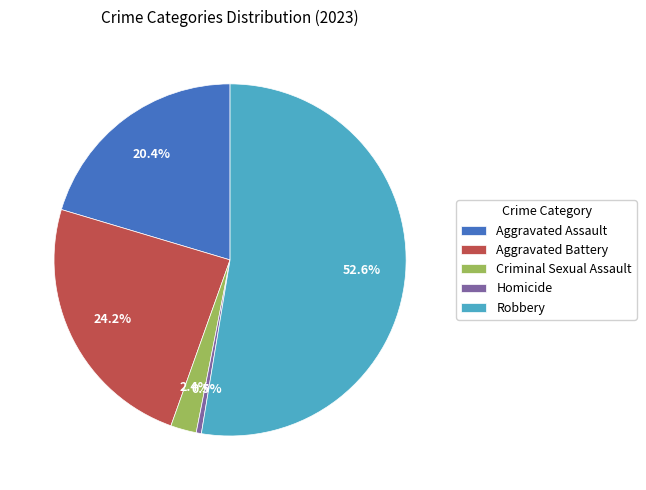

What percentage is the Aggravated Assault slice, to the nearest percent?

20%